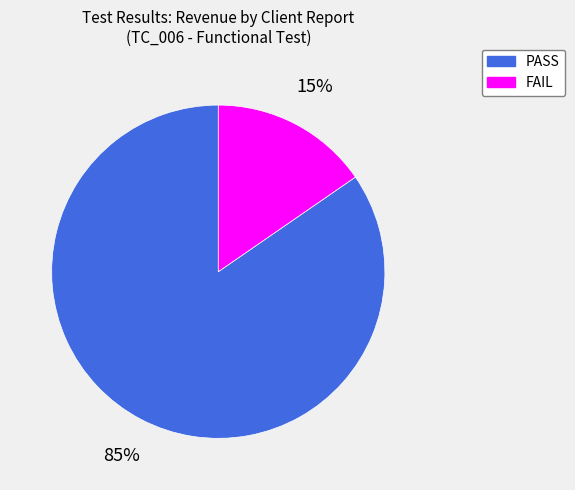

Does PASS represent more than half of the total?

Yes